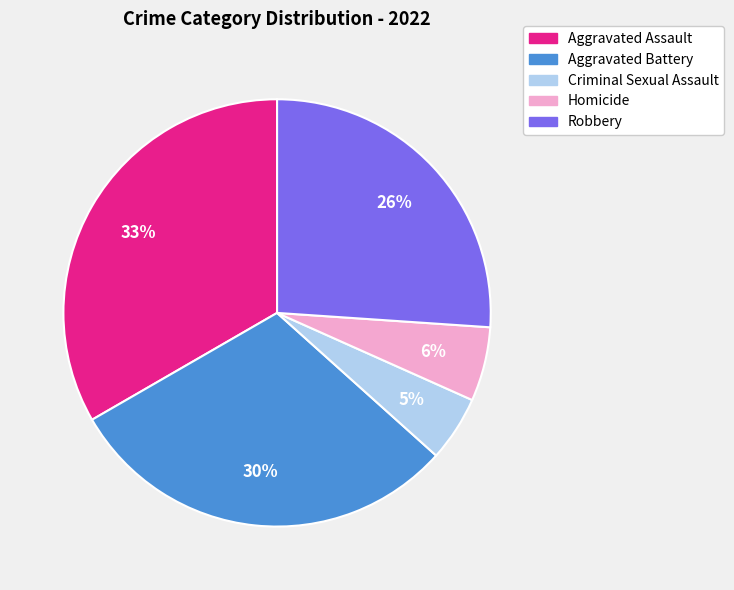

Which category has the smallest portion of the pie?

Criminal Sexual Assault